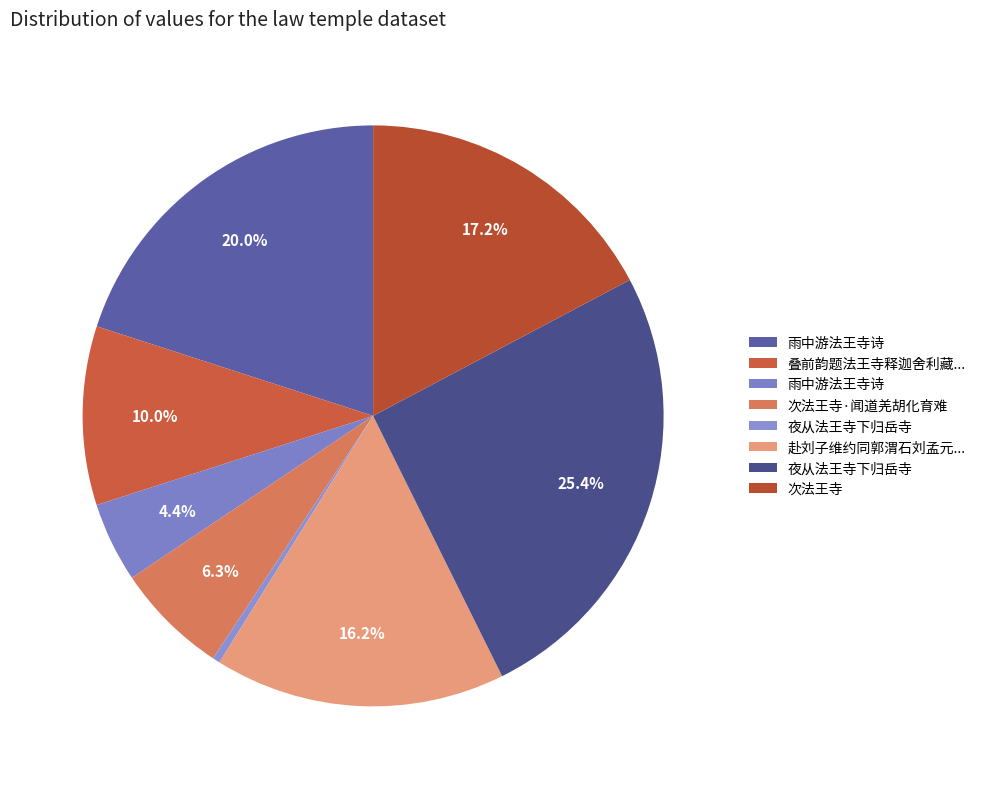

How many segments does this pie chart have?

8